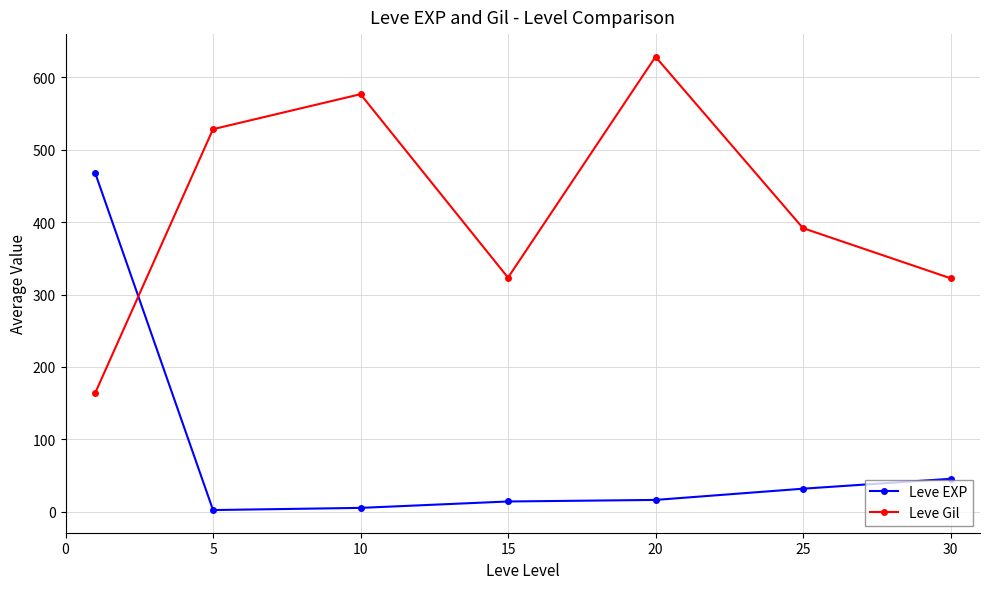

True or false: Leve Gil has more than 1 points higher than both neighbors.

True